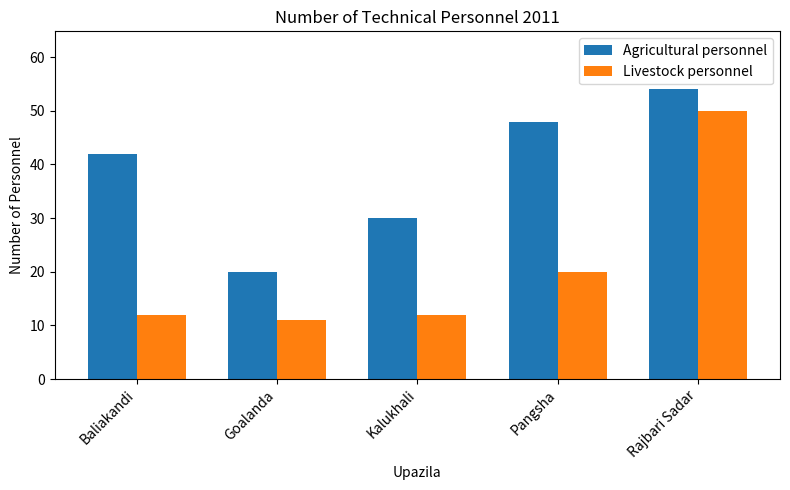

What is the average value of the Agricultural personnel series?

39